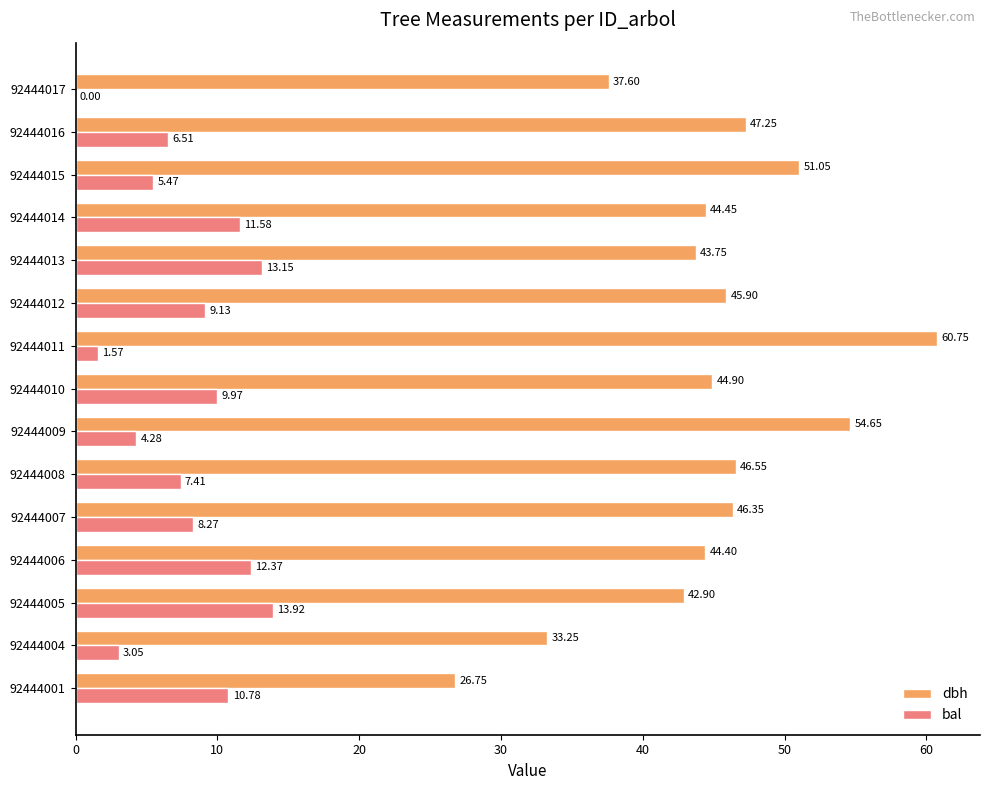

How many data points in bal are above 8?

8